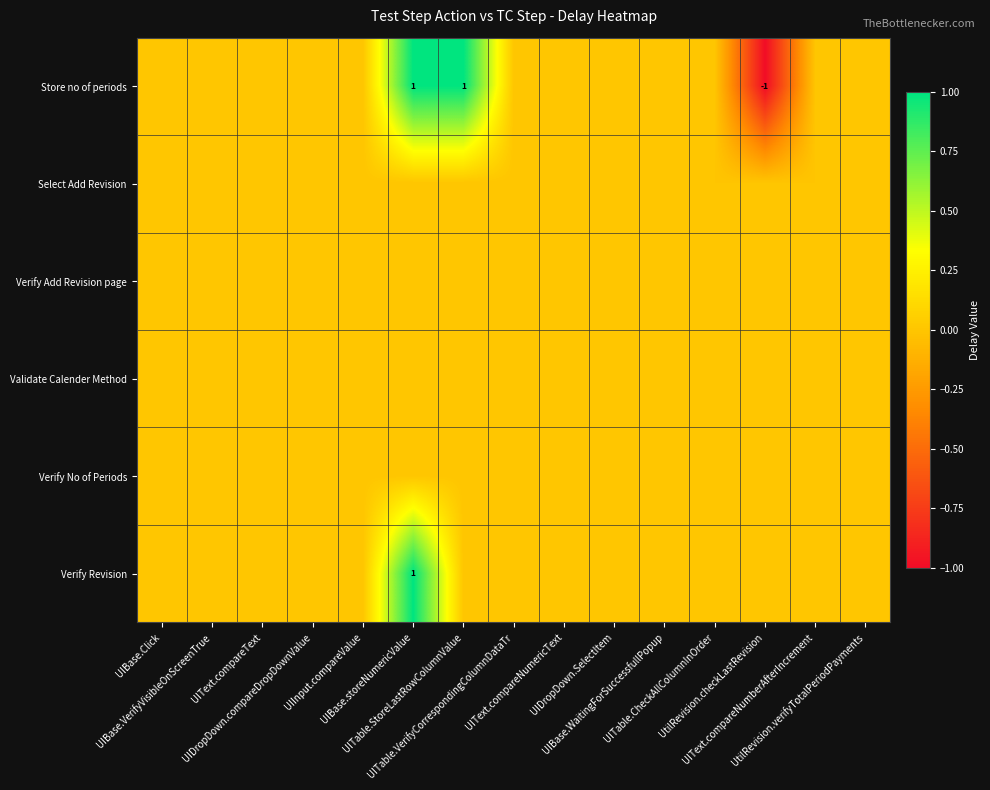

What is the sum of all Store no of periods values?

1